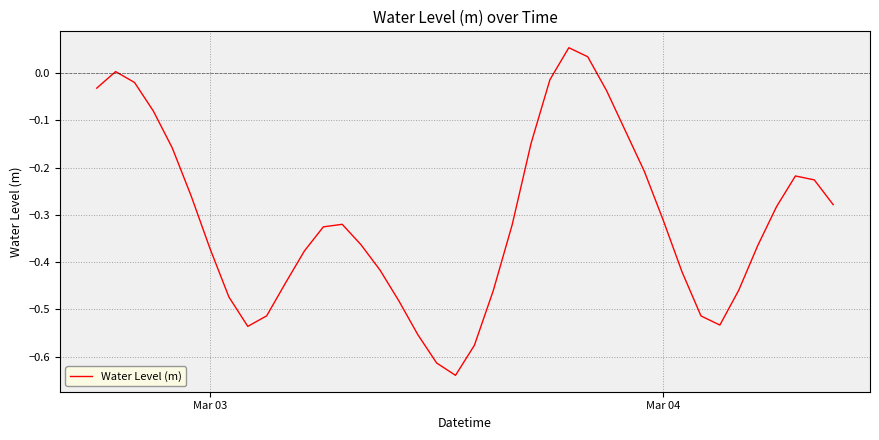

What is the difference between the maximum and minimum values?

0.7